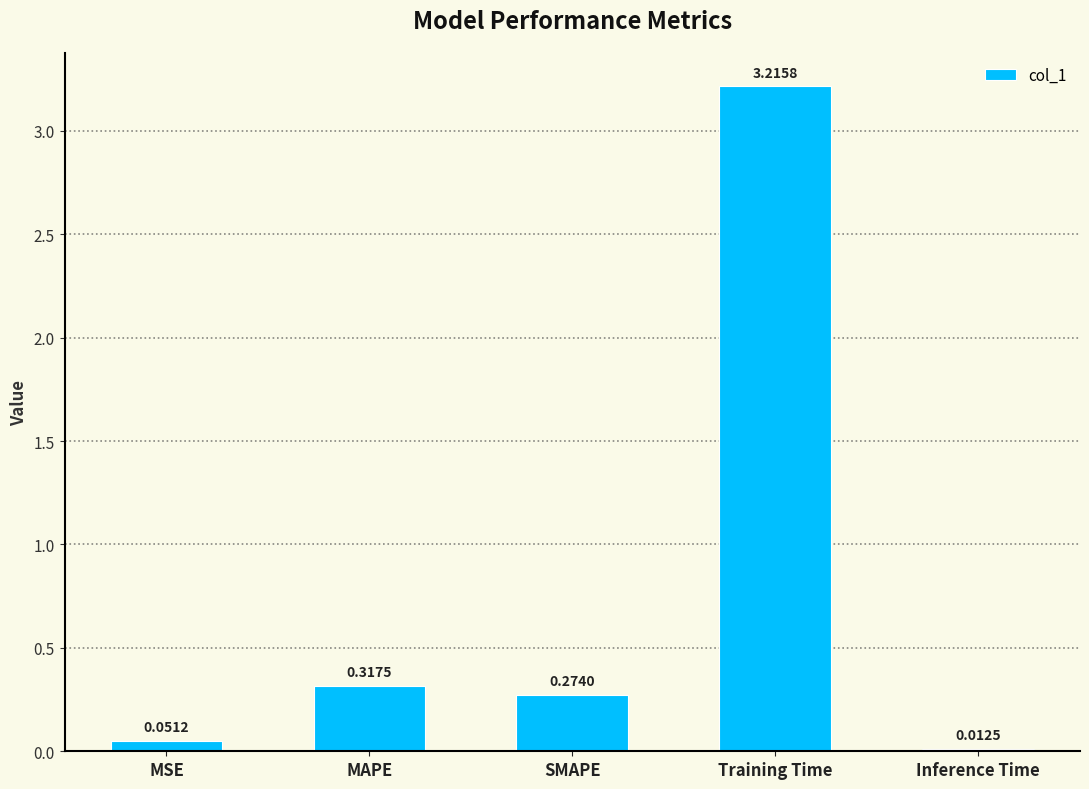

What is the difference between the maximum and second lowest values?

3.2